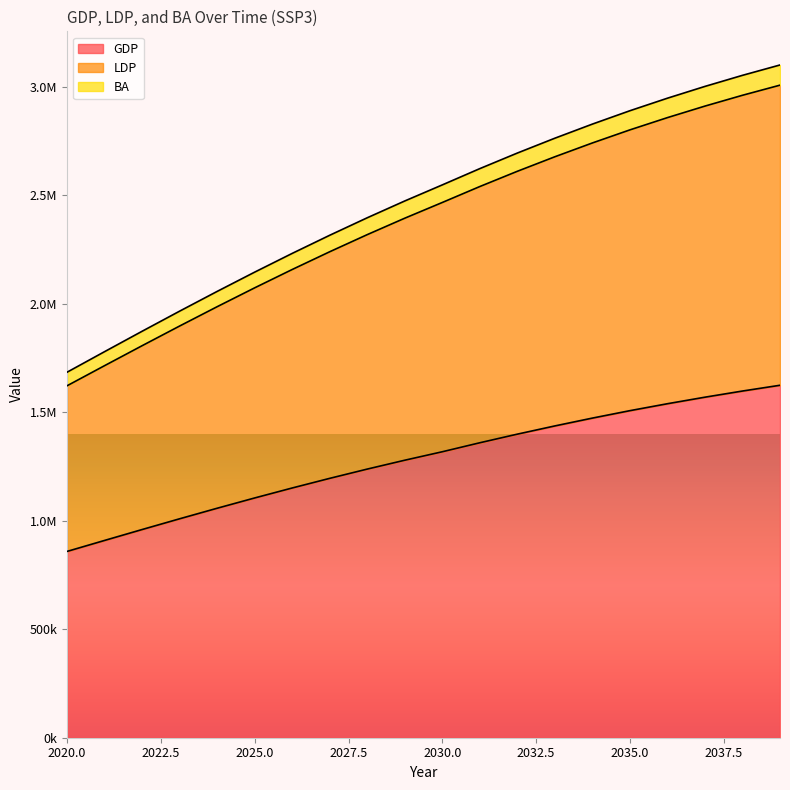

What are all the series names shown in the legend?

GDP, LDP, BA